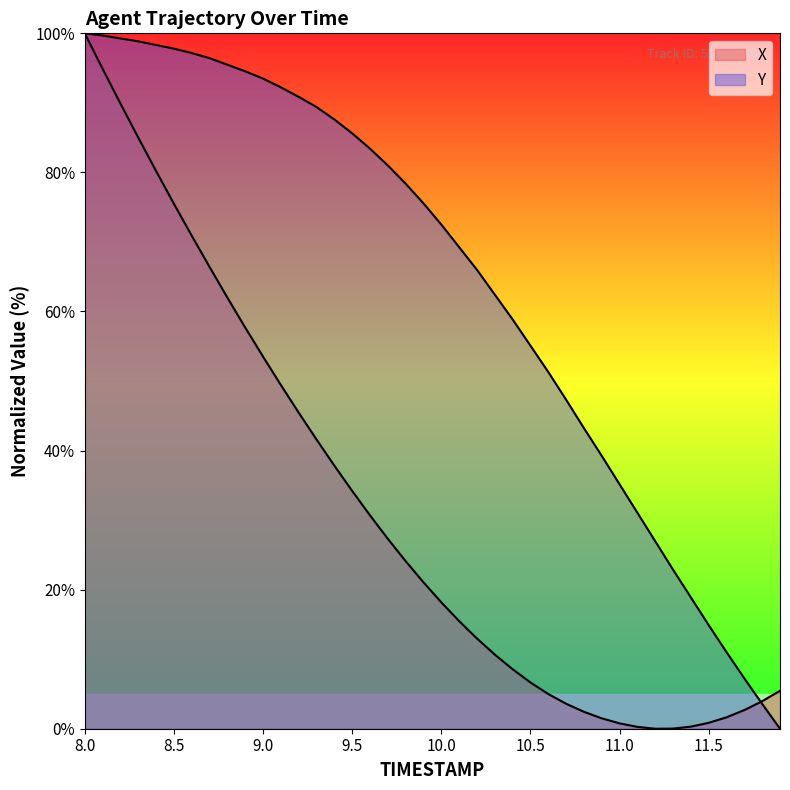

What is the label of the 9th point from the right?

11.1